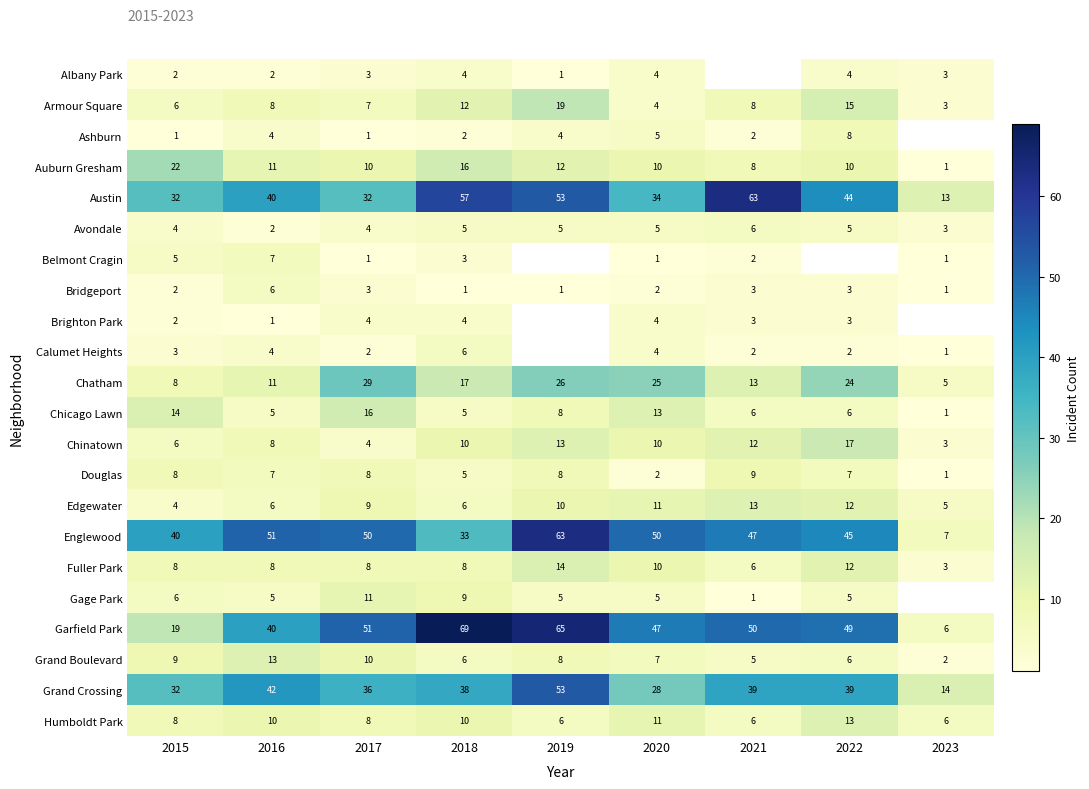

What is the difference between the Douglas values at 2018 and 2023?

4